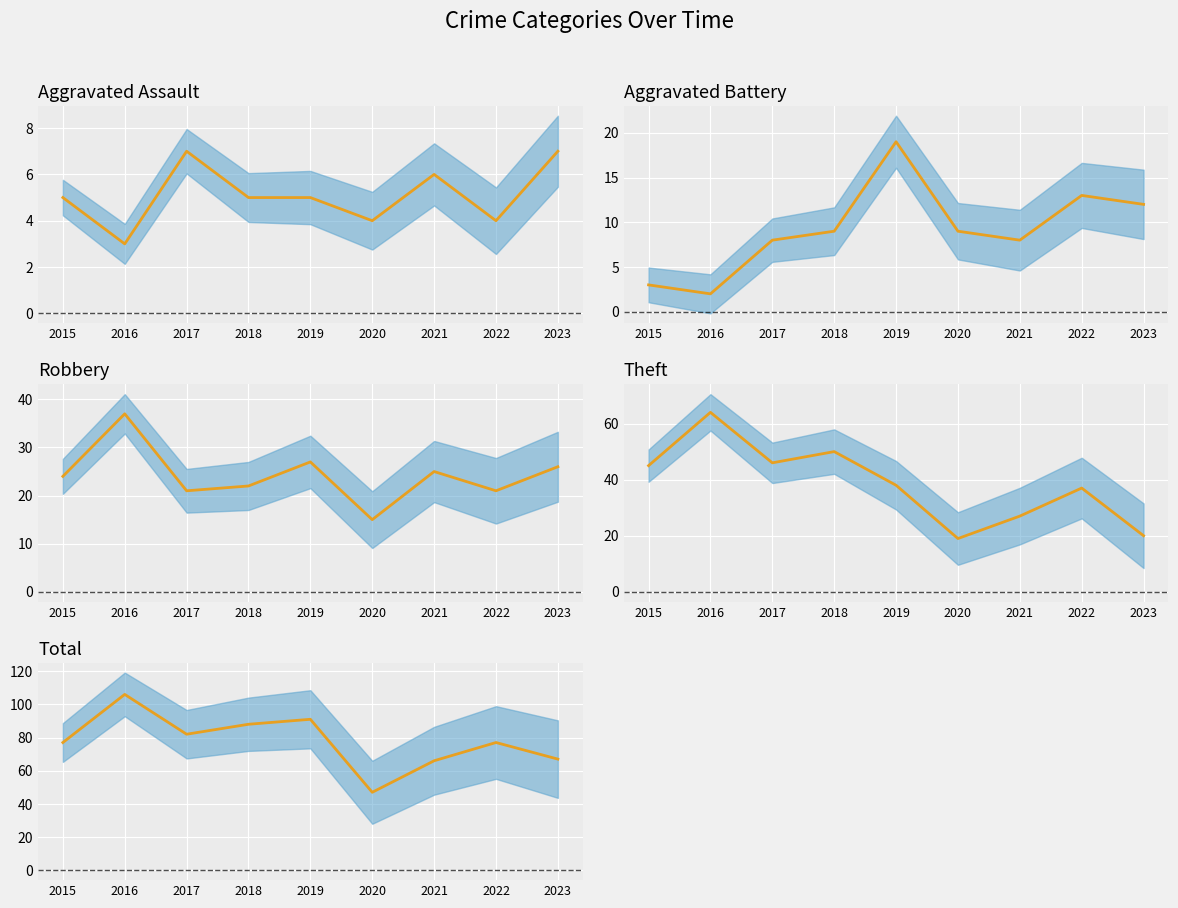

How many lines are shown in the chart?

5